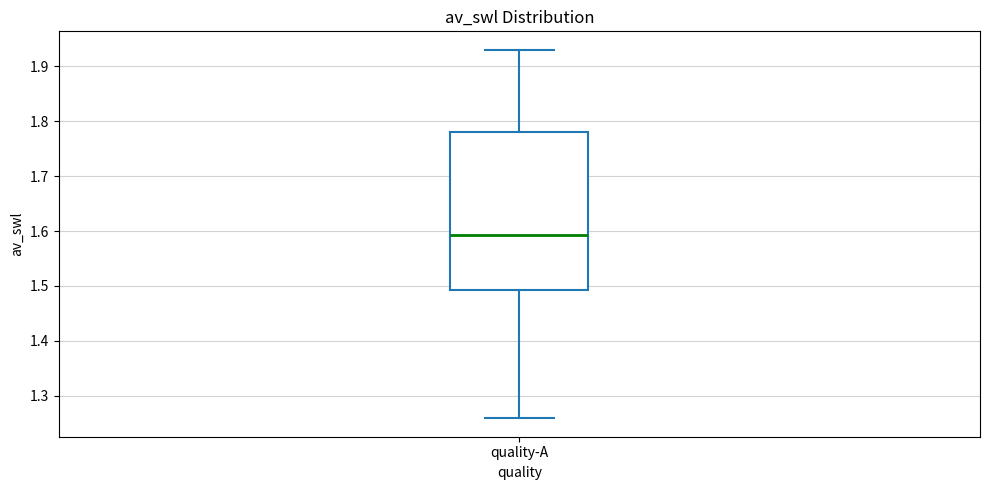

Read this box plot against the y-axis: the position of the median line, the range covered by the box, and the ends of both whiskers. The values are not printed on the chart, so give them approximately, as read against the axis.

median 1.59, box 1.49 to 1.78, whiskers 1.26 to 1.93